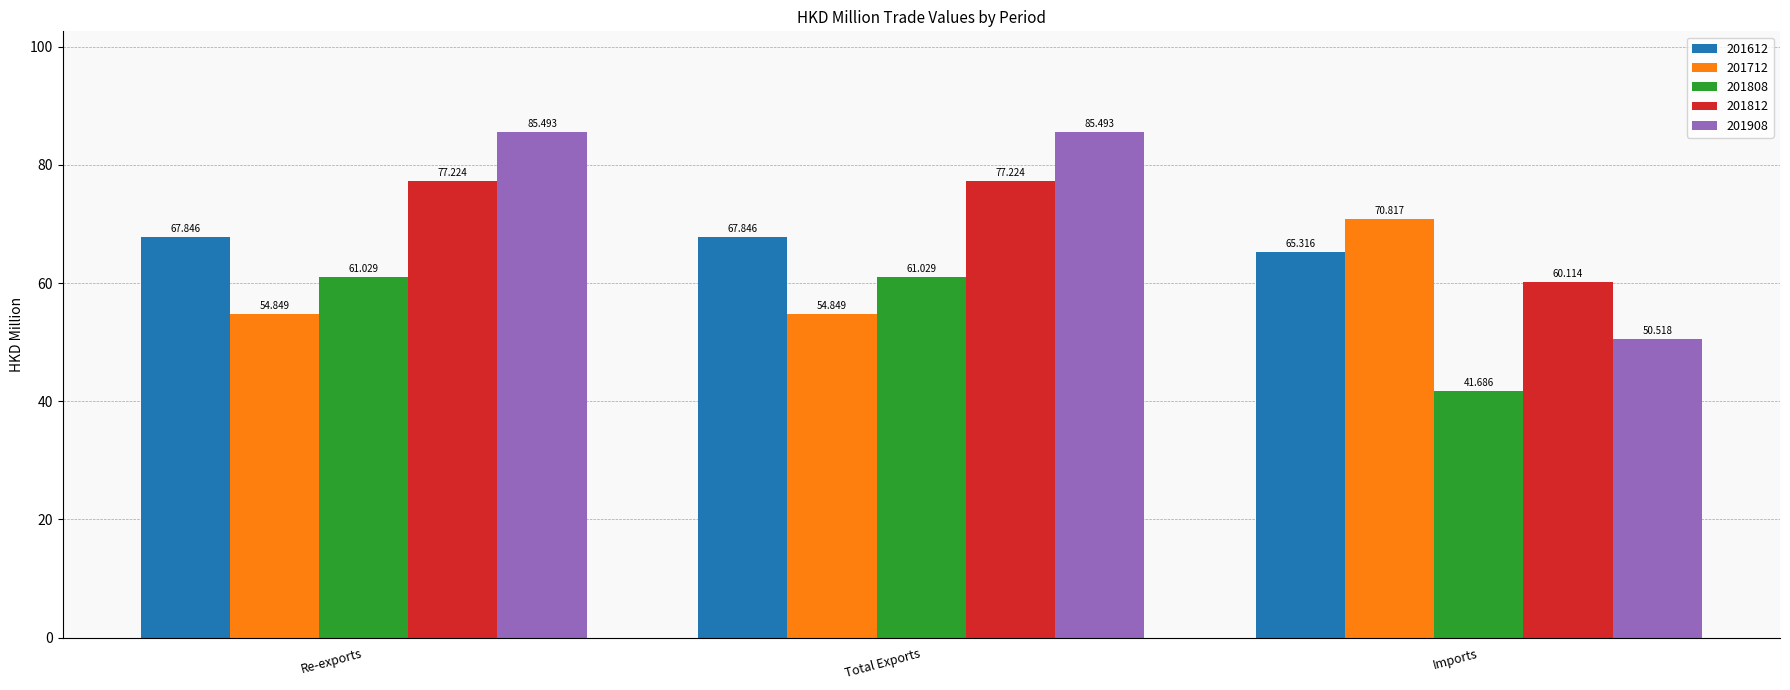

What is the label of the 3rd bar from the left?

Imports